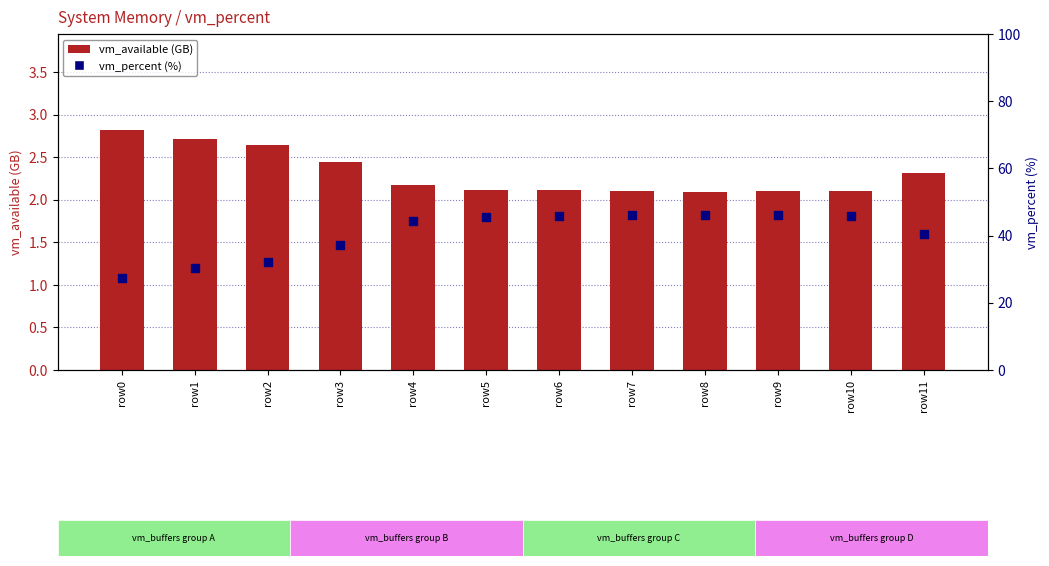

Is the value of vm_available (GB) at row2 greater than the value of vm_percent (%) at row2?

No